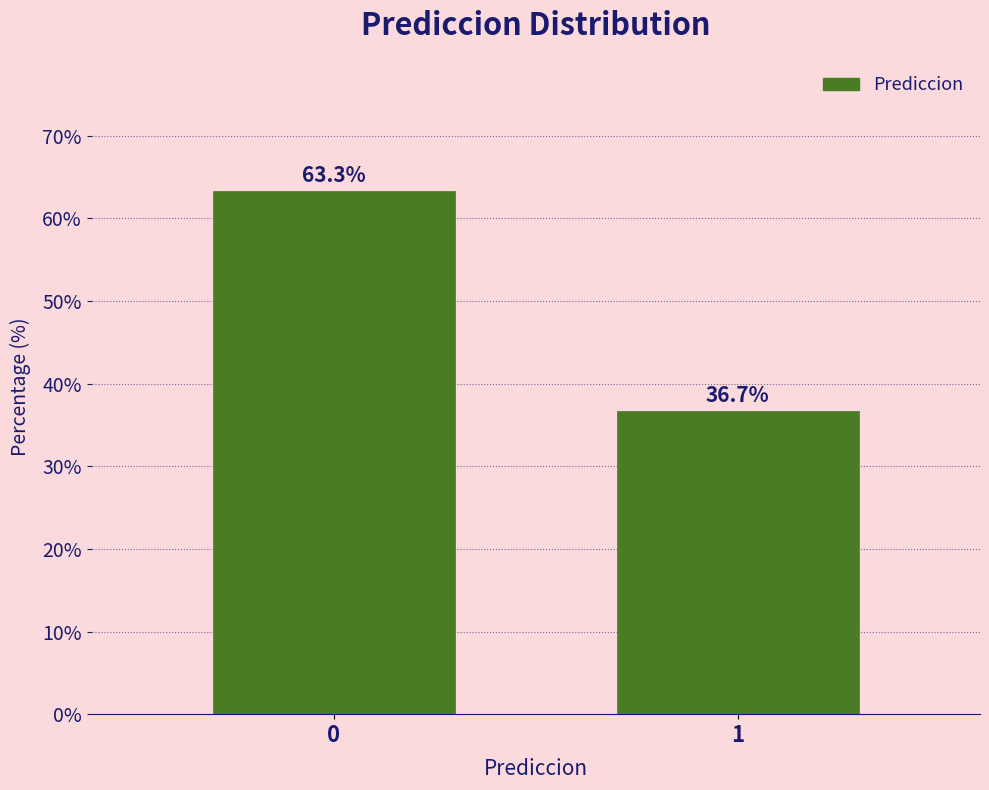

Reading left to right, extract all data points from this chart.

0=63.3	1=36.7